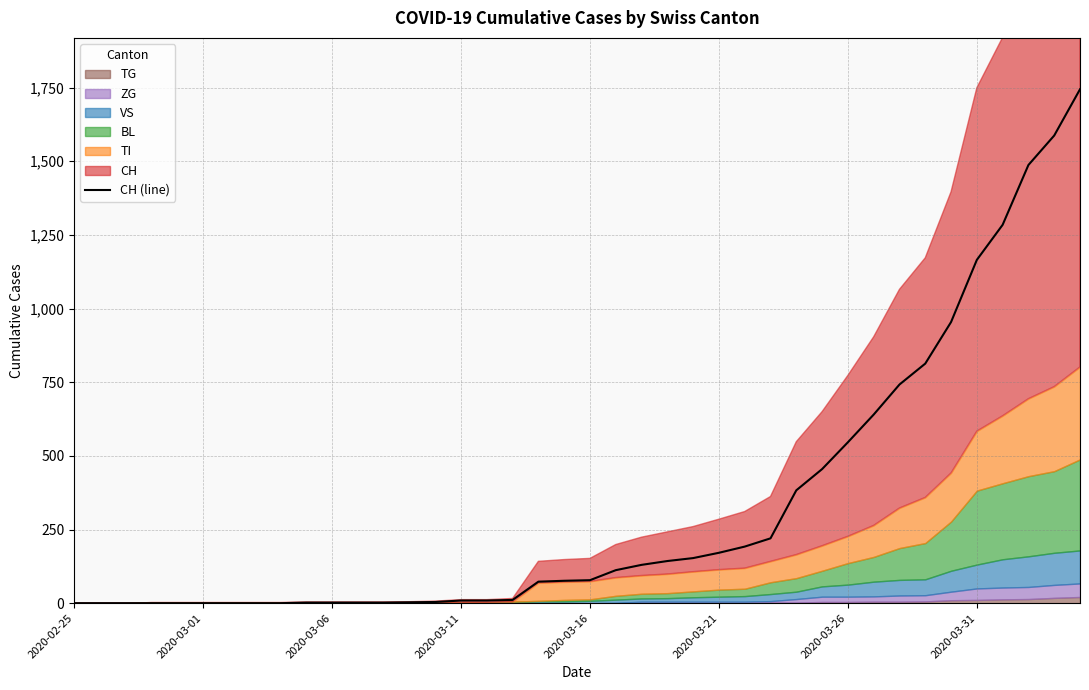

What position from the left is 33?

34